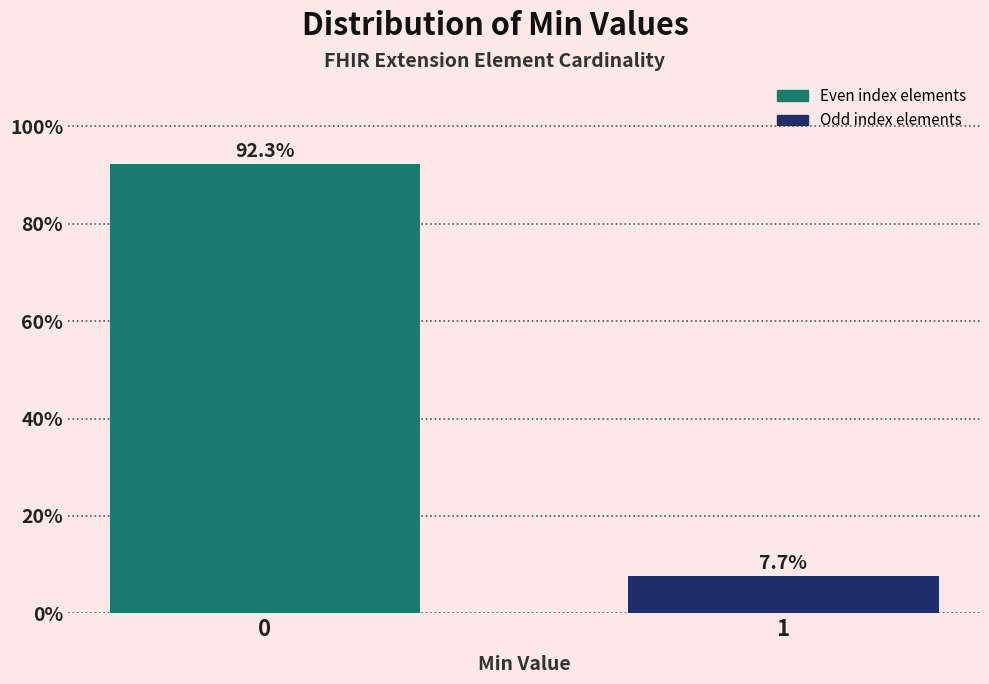

Reading left to right, list all the values displayed in this chart.

0=92.3	1=7.7